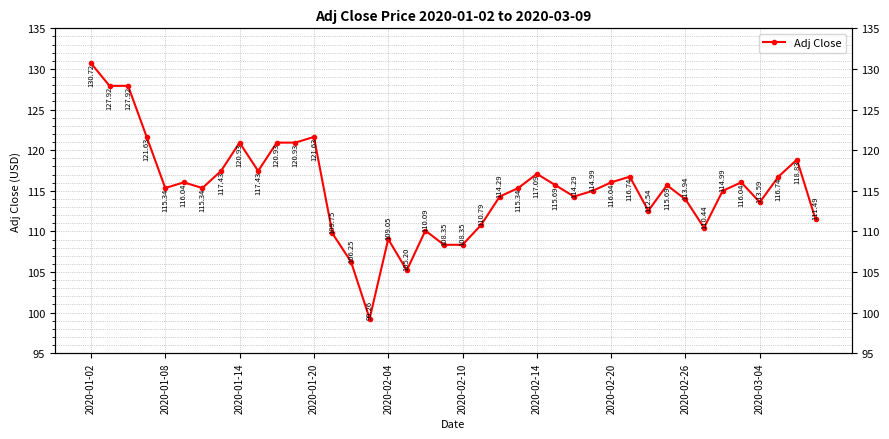

What is the greatest value displayed?

130.7